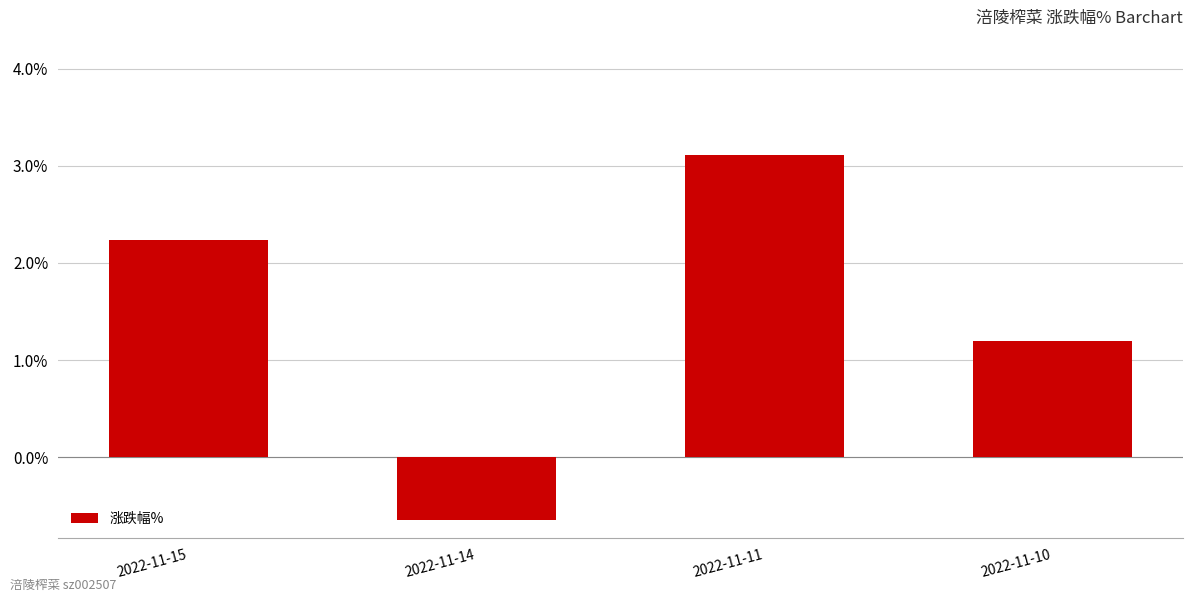

Read the value at 2022-11-11.

3.1